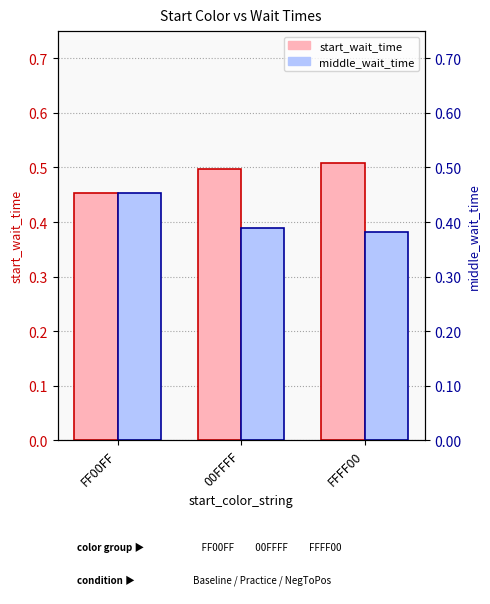

Which label corresponds to the largest value in the chart?

FFFF00